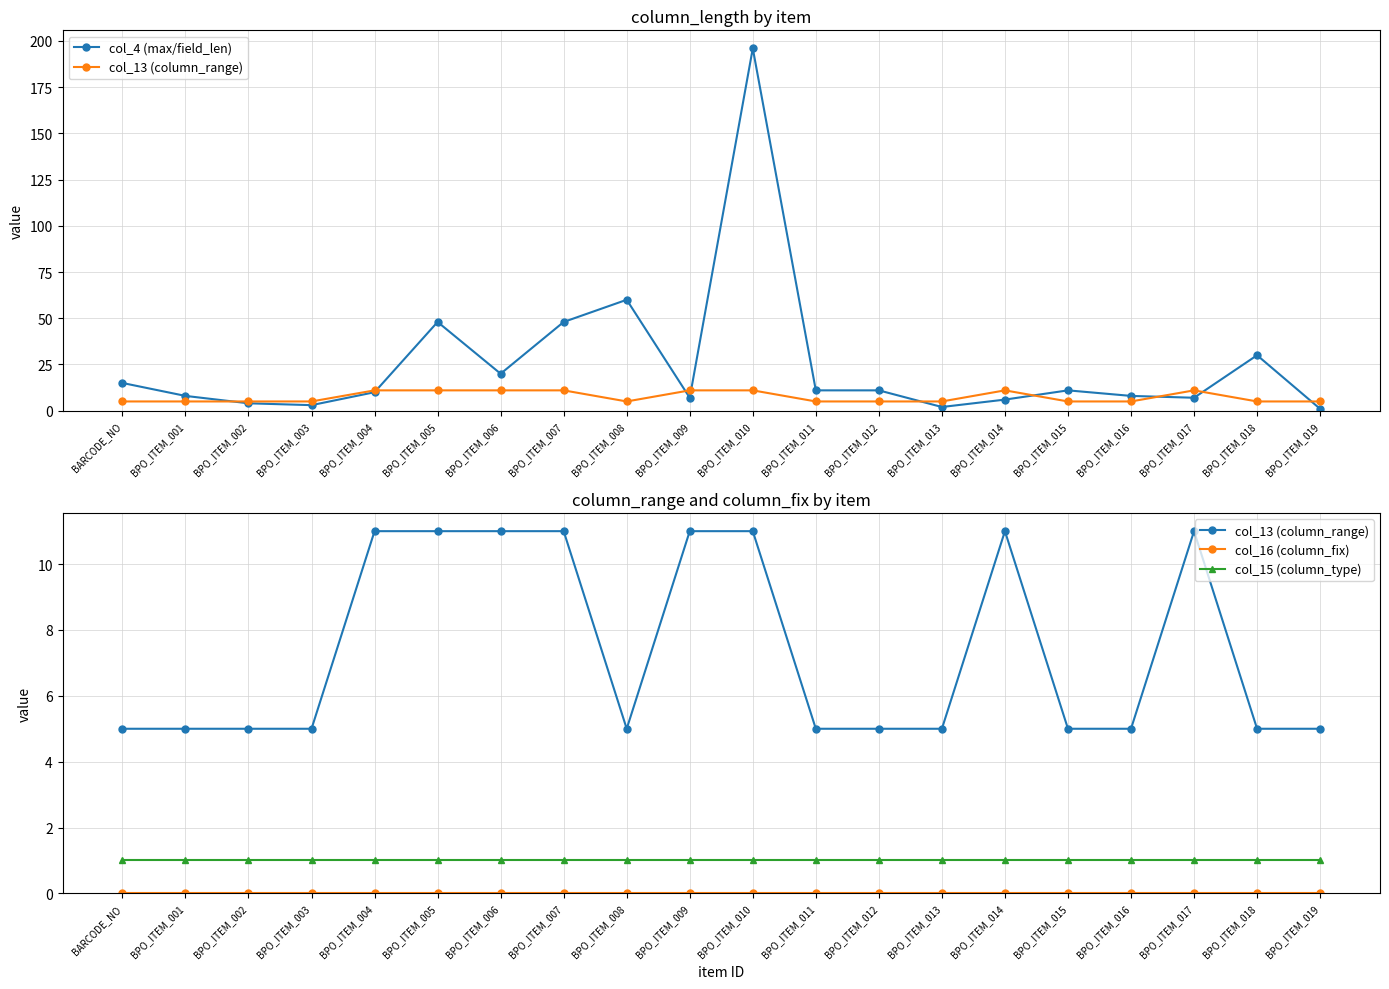

At which label is col_13 (column_range) closest to 8?

BARCODE_NO